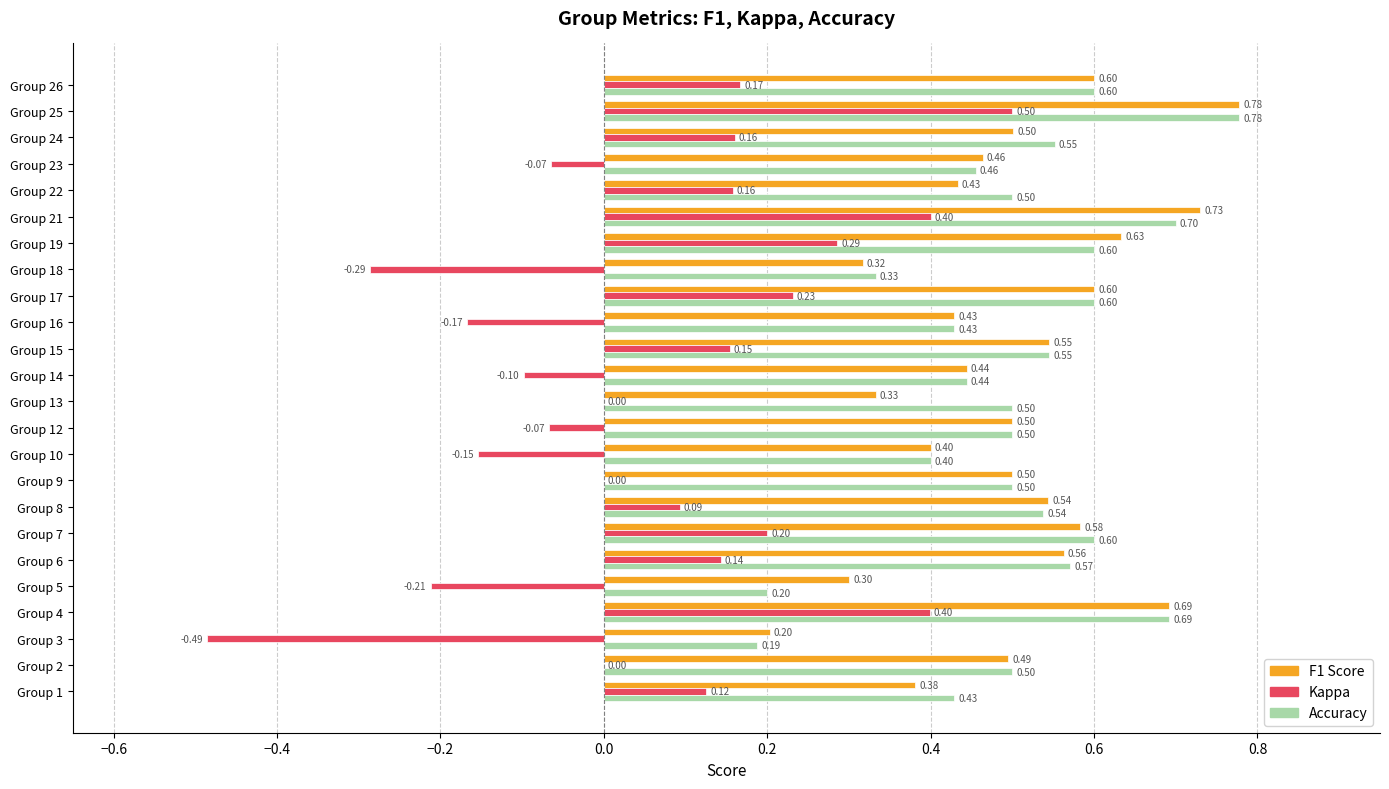

What is the total value across all series at Group 8?

1.2